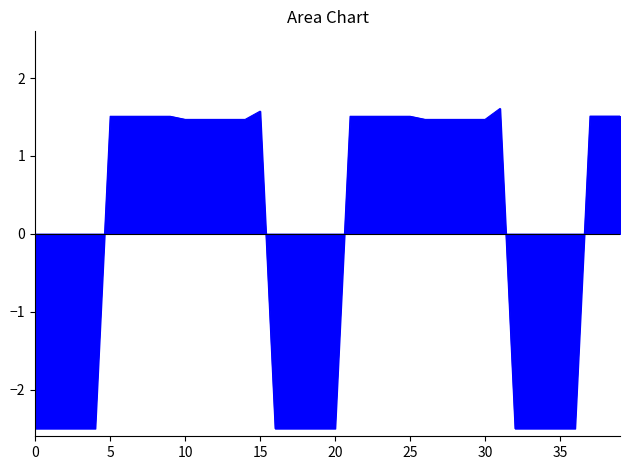

What is the minimum value shown in the chart?

-2.5